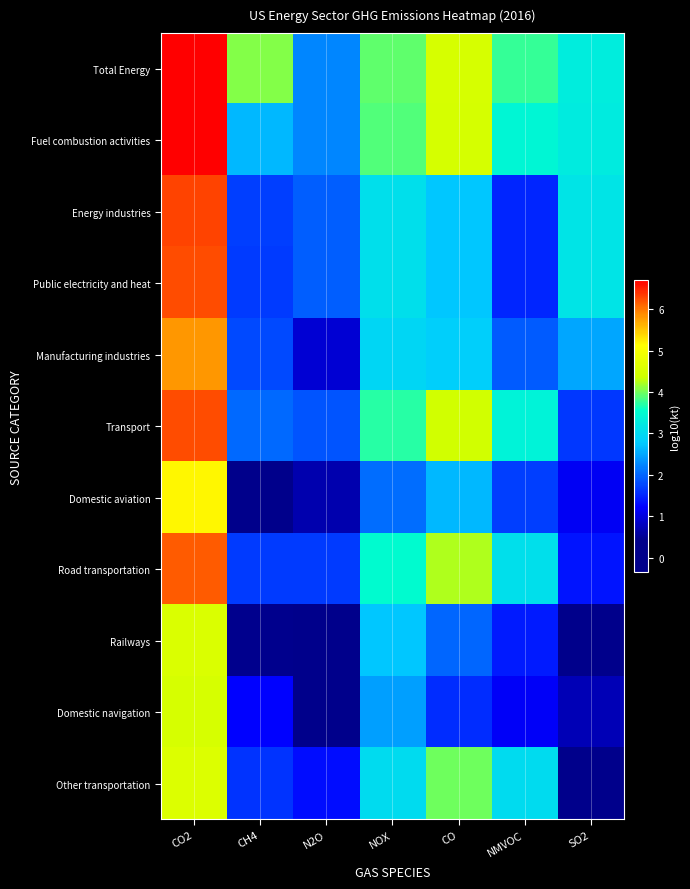

At how many categories does at least one series exceed 1?

7